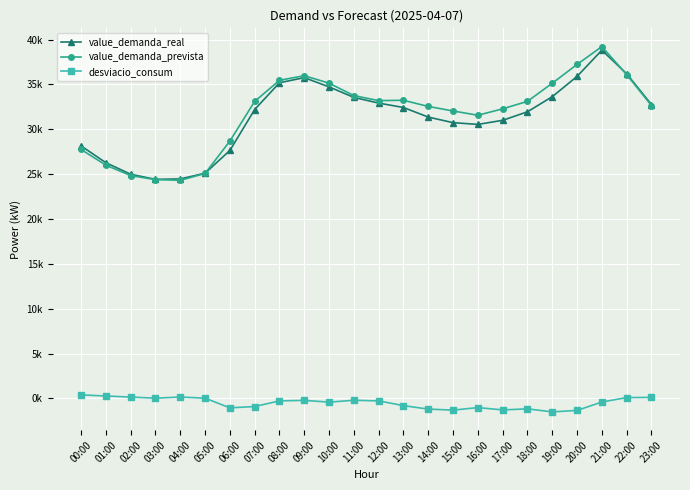

True or false: desviacio_consum has more than 2 points higher than both neighbors.

True